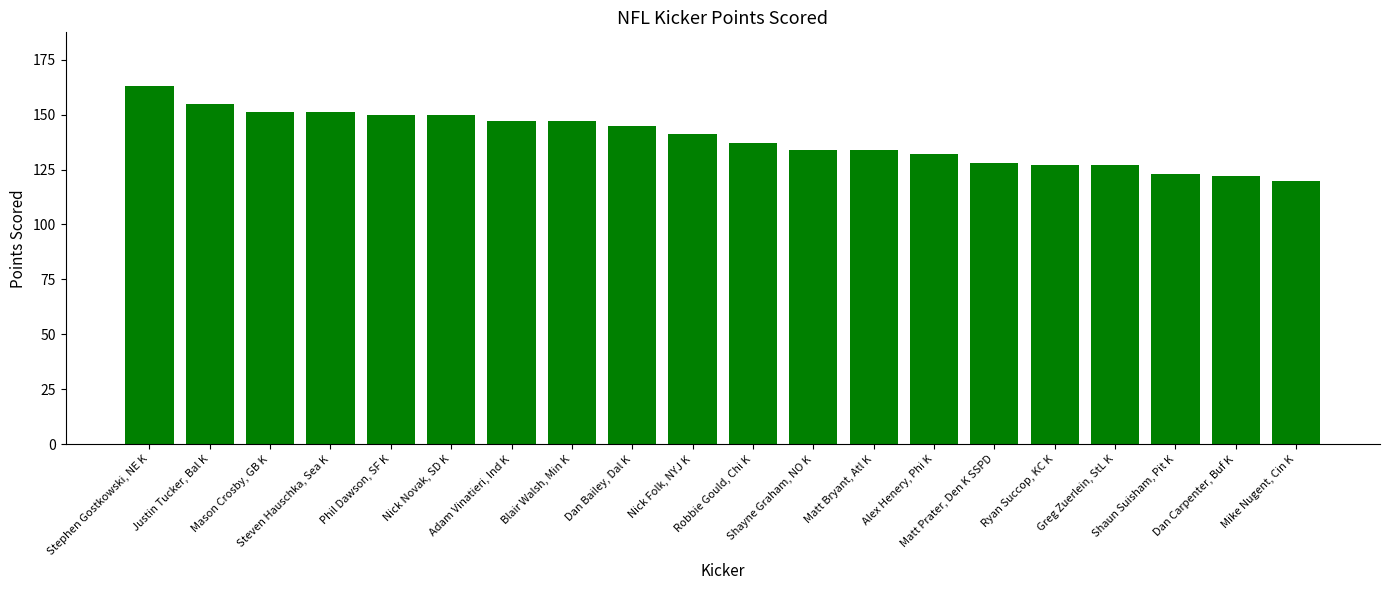

What is the label of the 16th bar from the left?

Ryan Succop, KC K